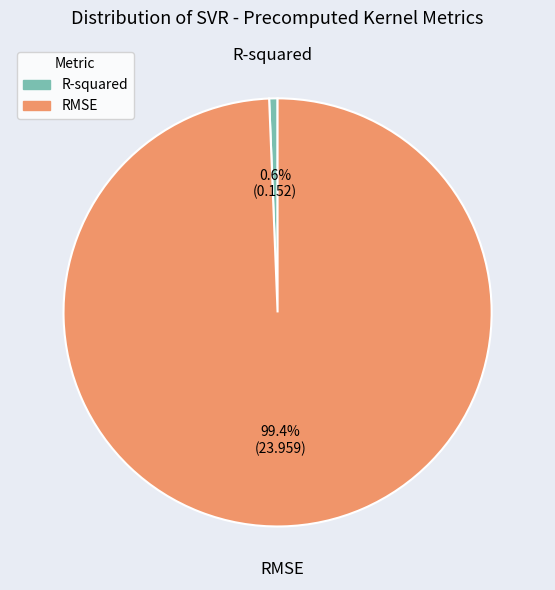

Which category has the biggest portion of the pie?

RMSE